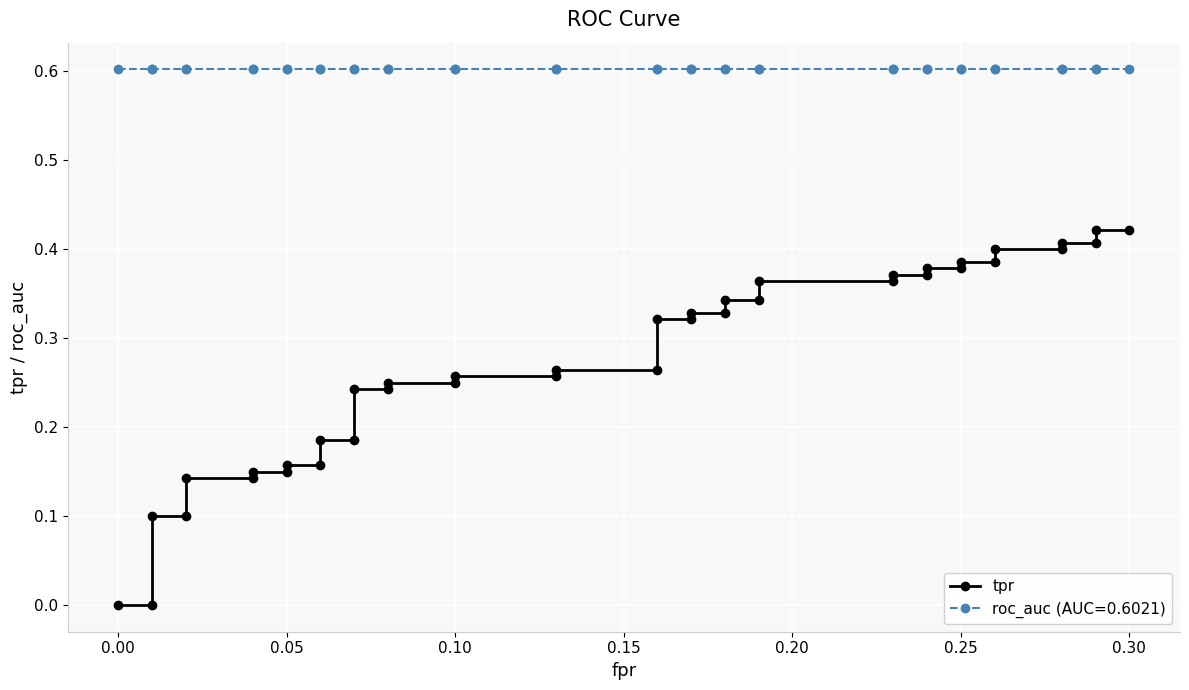

Is it true that the value at 18 is 0.1?

False